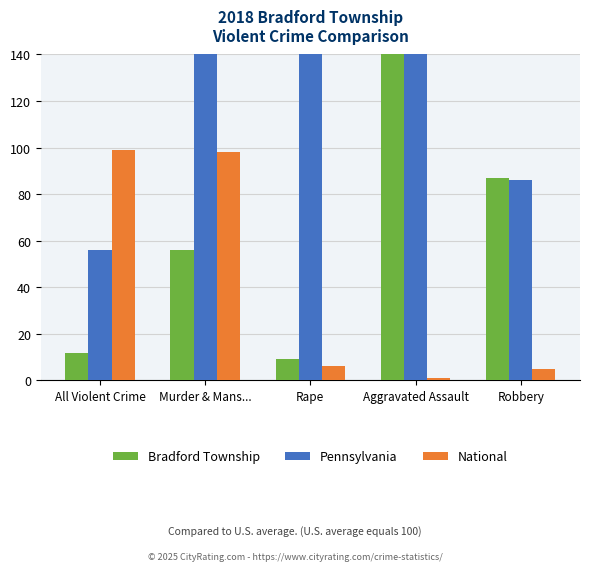

What is the average value of the Pennsylvania series?

112